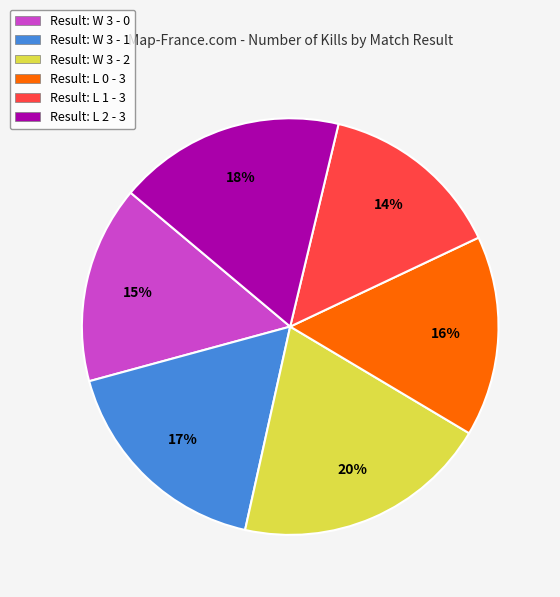

Is there any slice that represents more than half of the pie?

No